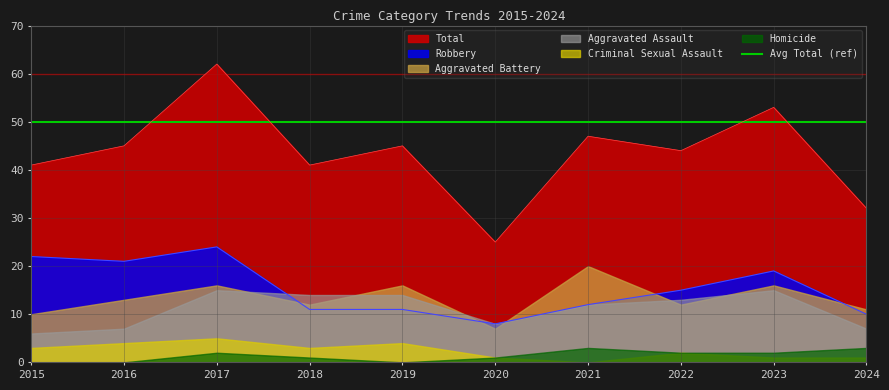

At which category is the sum across all series the highest?

2017